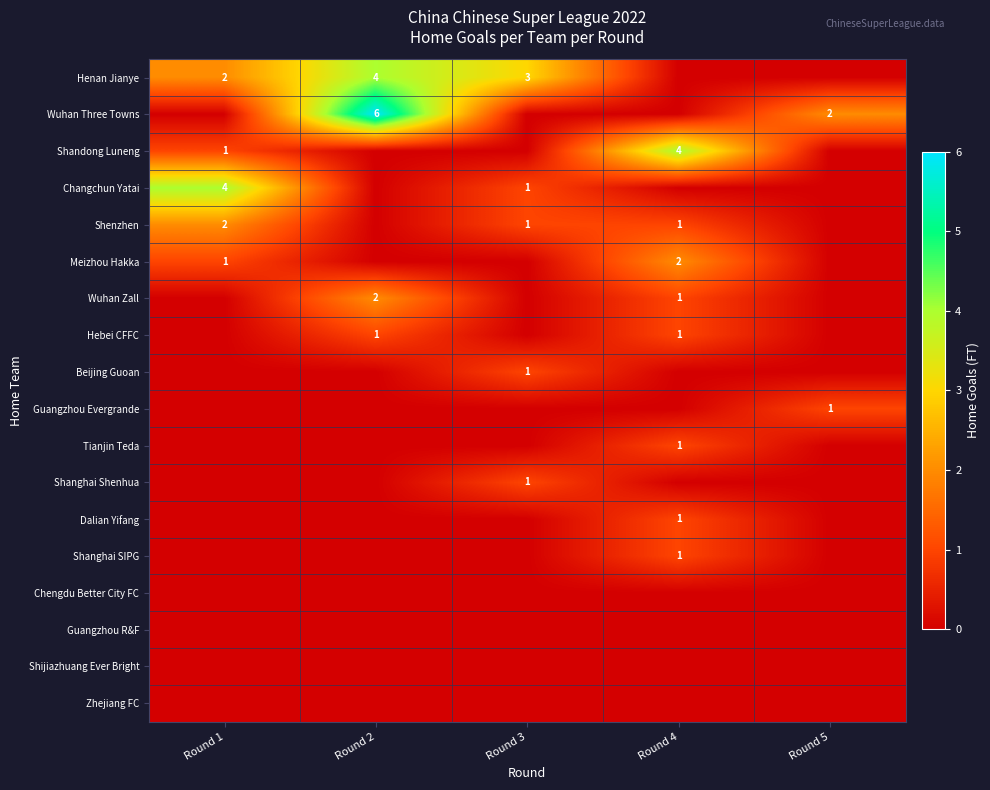

True or false: Shandong Luneng has a value of 3 at Round 4.

False